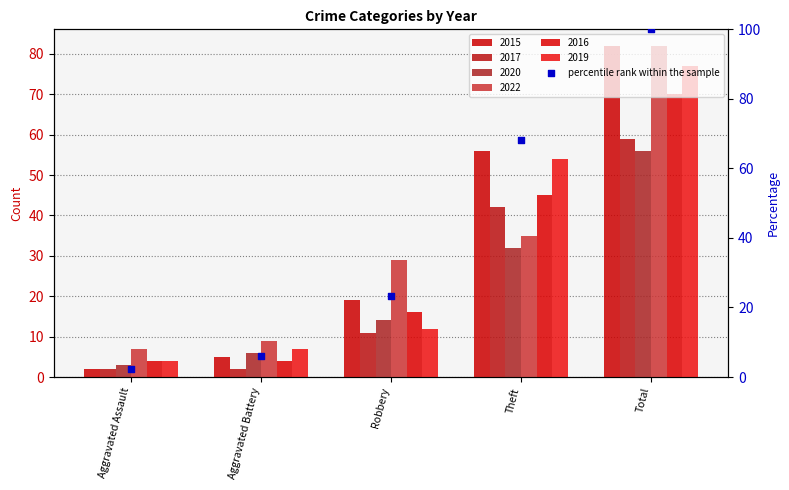

Between Robbery and Theft, which is larger?

Theft